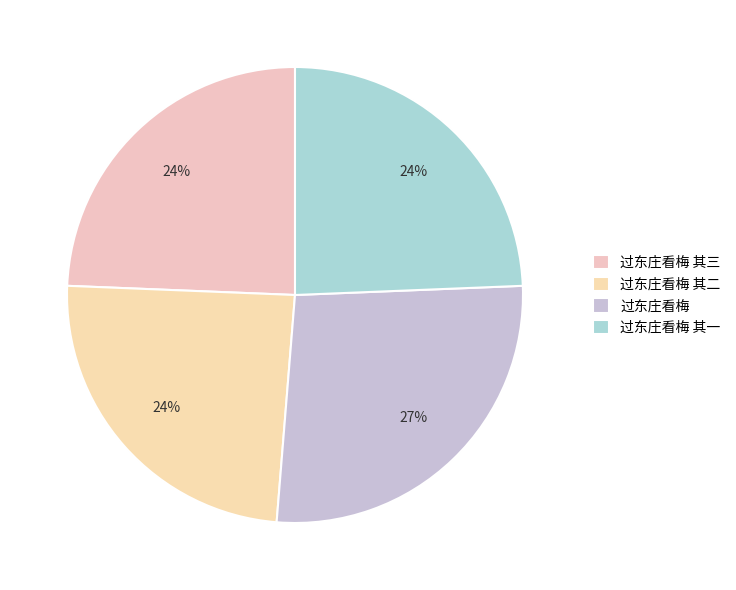

To the nearest percent, what is the difference between the 过东庄看梅 and 过东庄看梅 其三 slice percentages?

3%